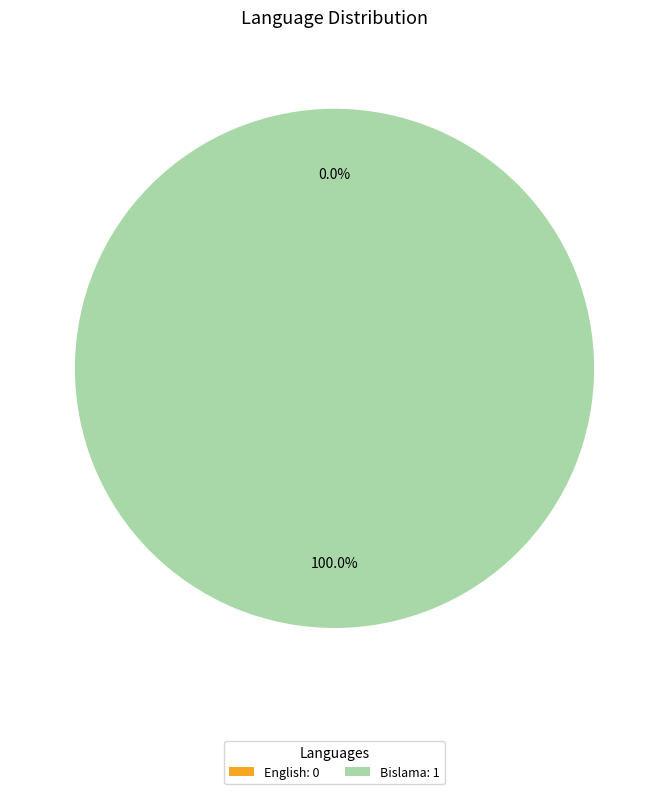

The Bislama slice represents 100% of the pie. True or false?

True